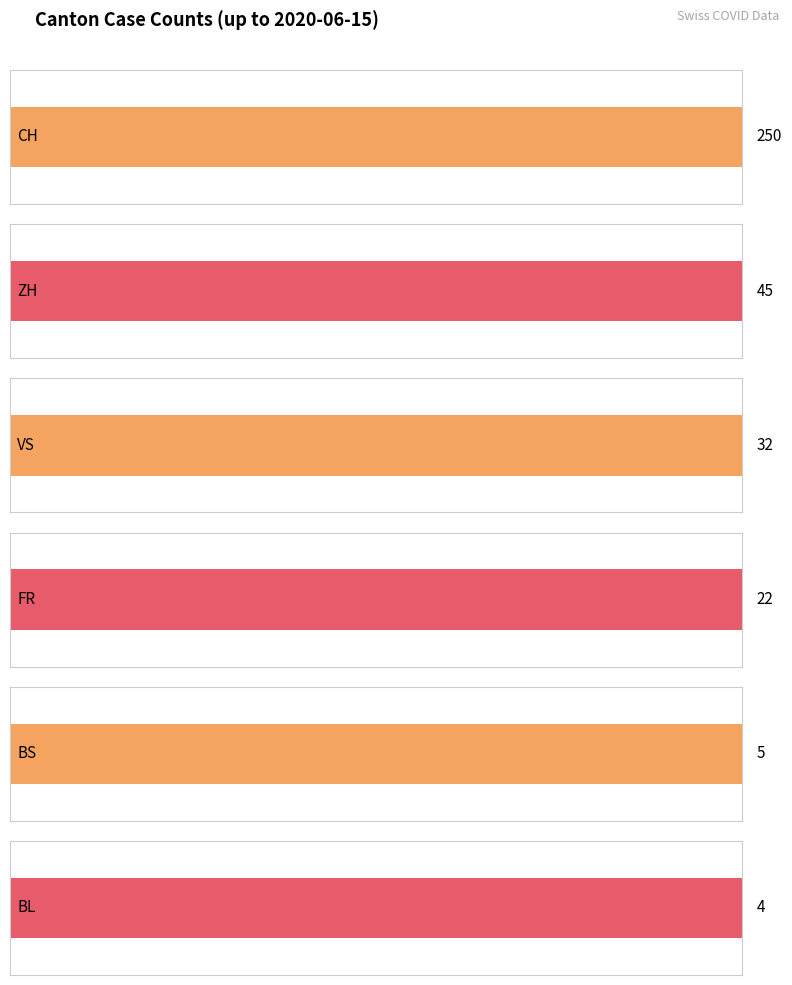

The FR series shows 13 at 2020-06-08. True or false?

True